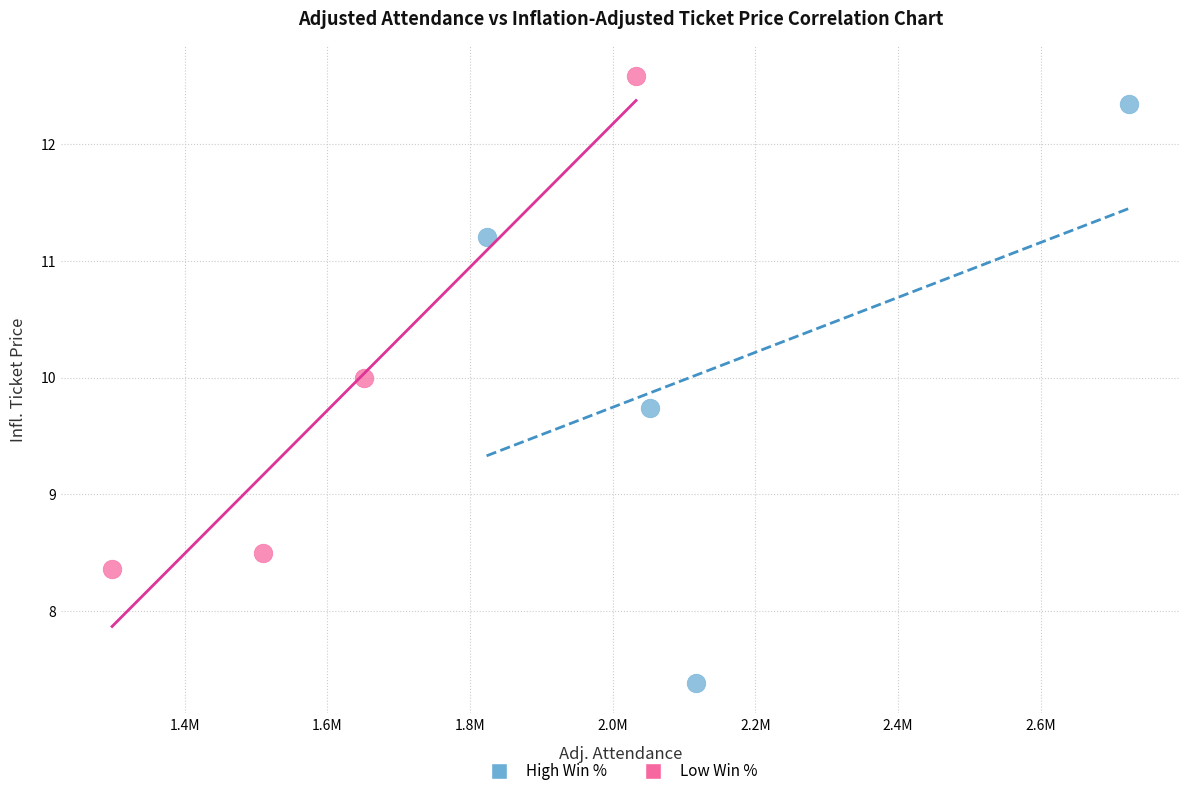

Which series has the widest spread of Y values?

High Win %